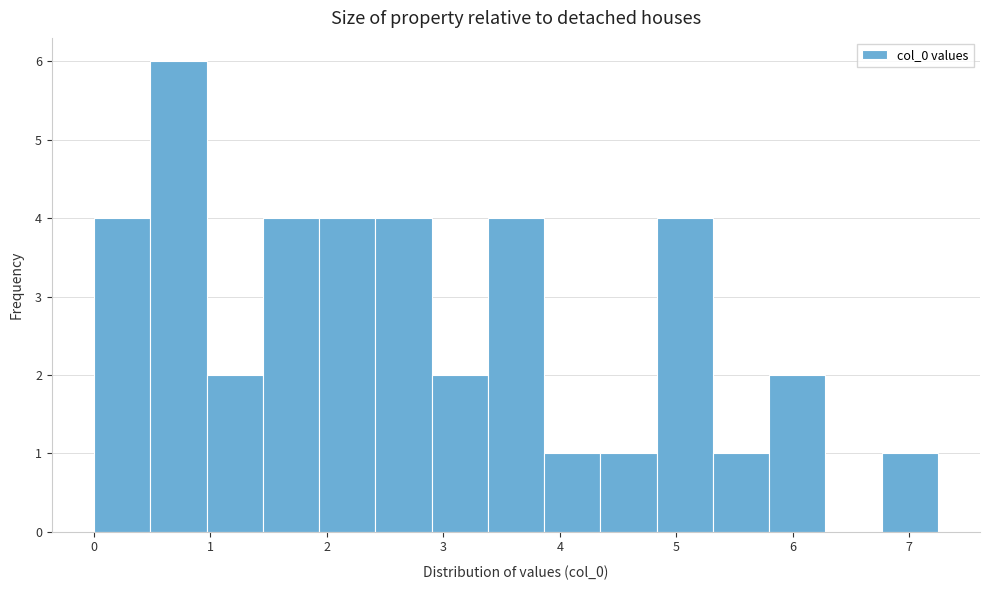

What is the height of the bar covering 0.0 to 0.5 on the x-axis? Neither the bar edges nor the heights are printed on the chart, so give them approximately, as read against the axes.

4